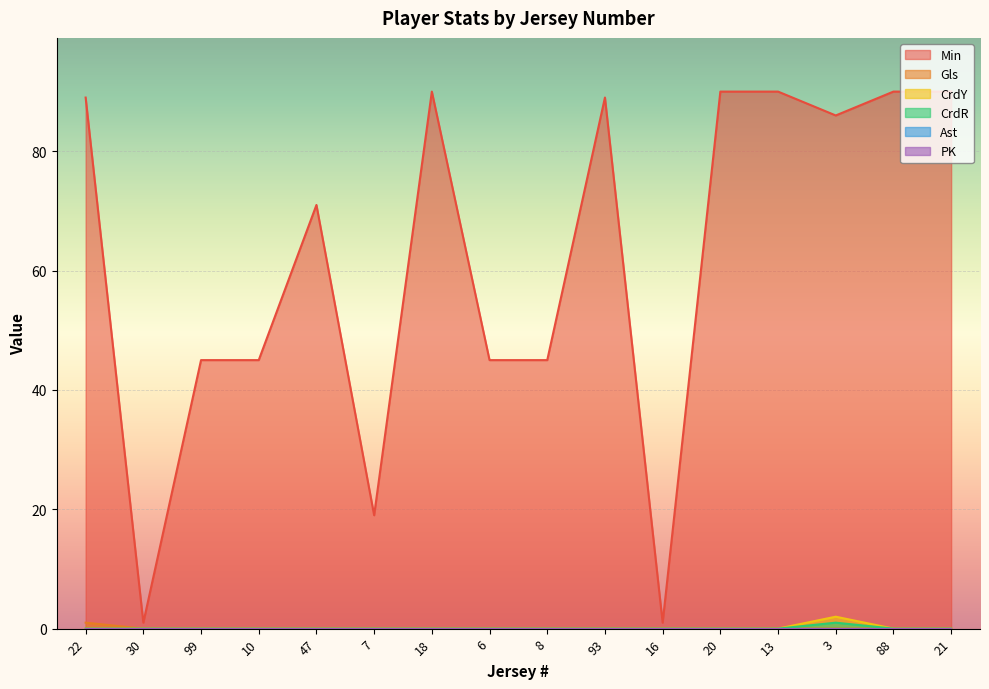

The value of Min at 13 is 90. True or false?

True